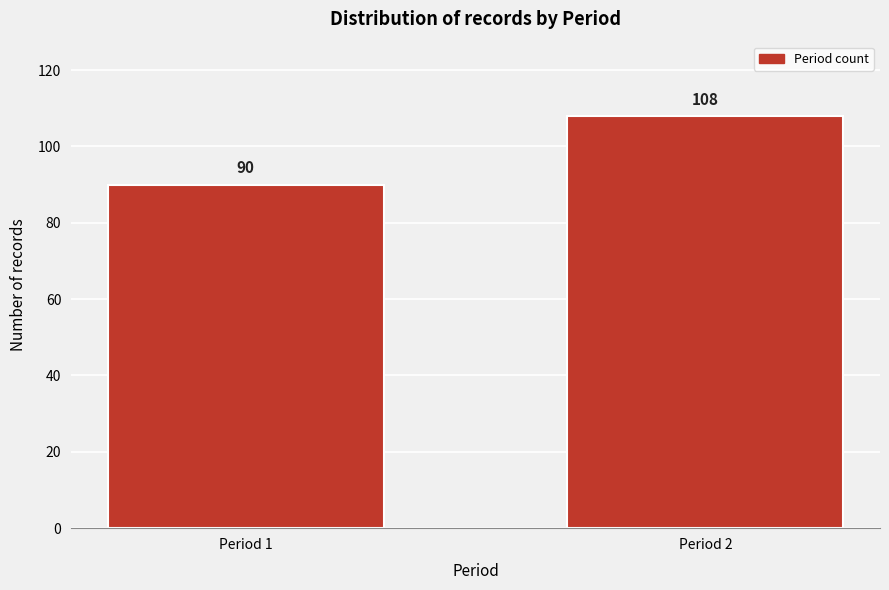

Reading left to right, transcribe all the data shown in this chart.

90	108